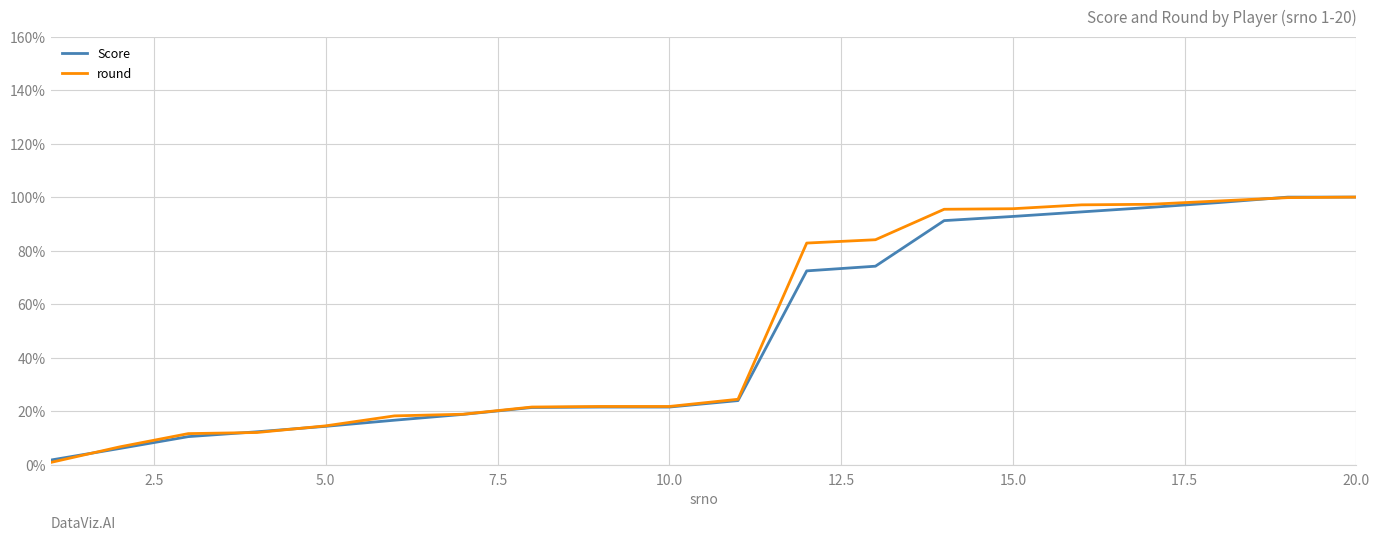

How many lines are shown in the chart?

2